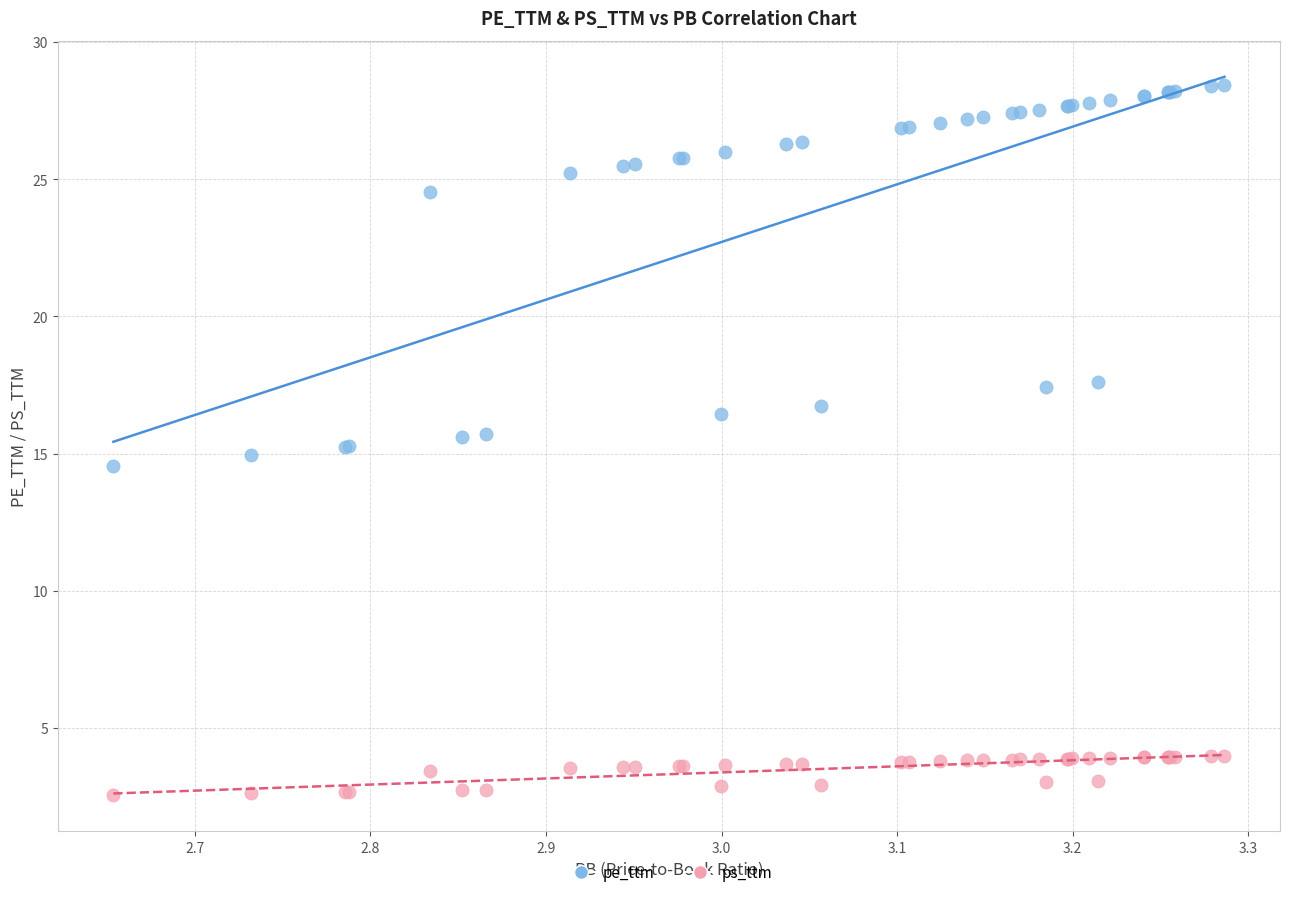

What are all the series names shown in the legend?

pe_ttm, ps_ttm